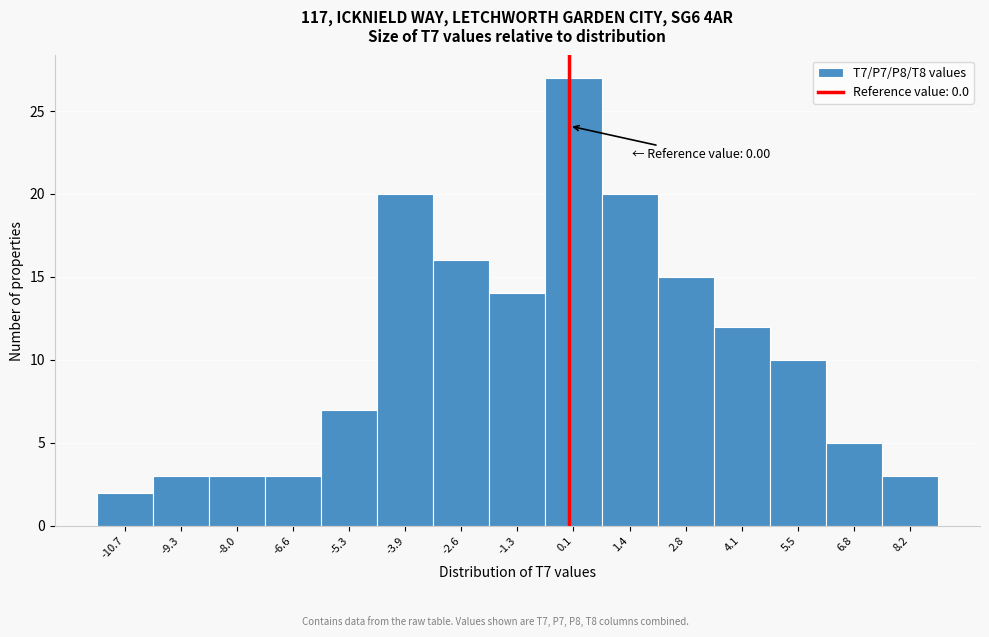

Over which range of the x-axis is the bar tallest?

-0.6 to 0.8